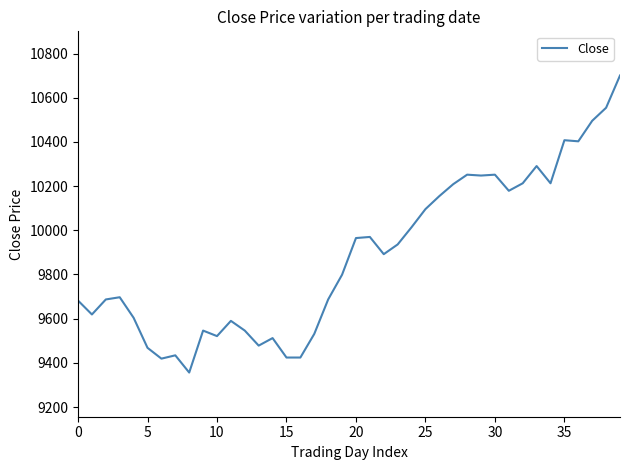

What is the difference between the maximum and minimum values?

1345